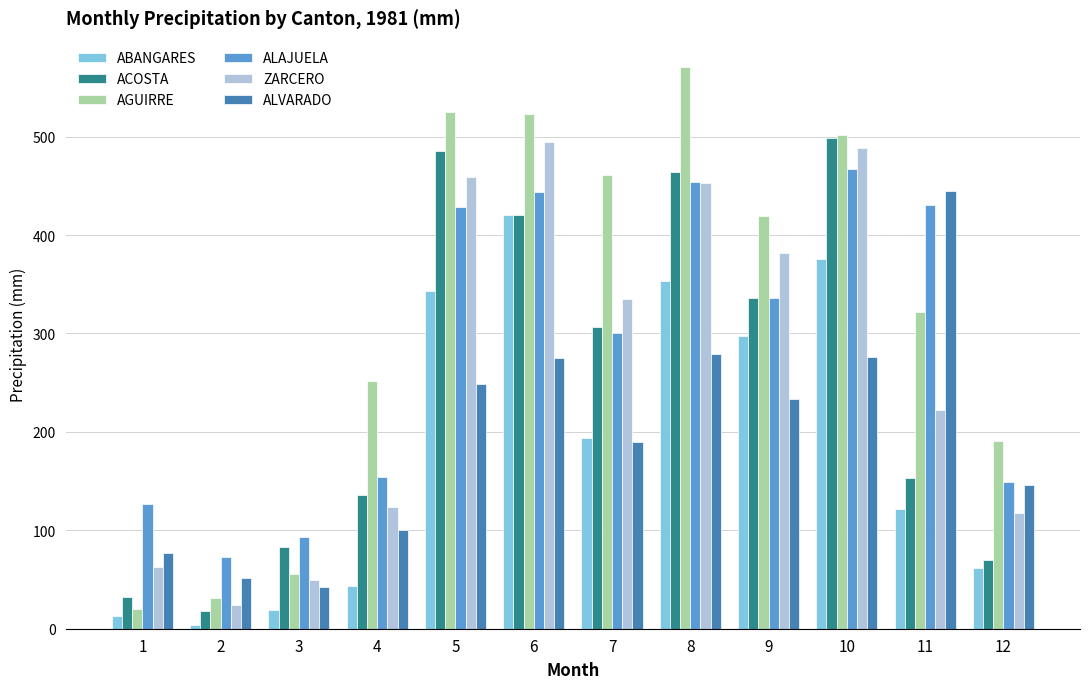

Which label corresponds to the largest value in the chart?

8